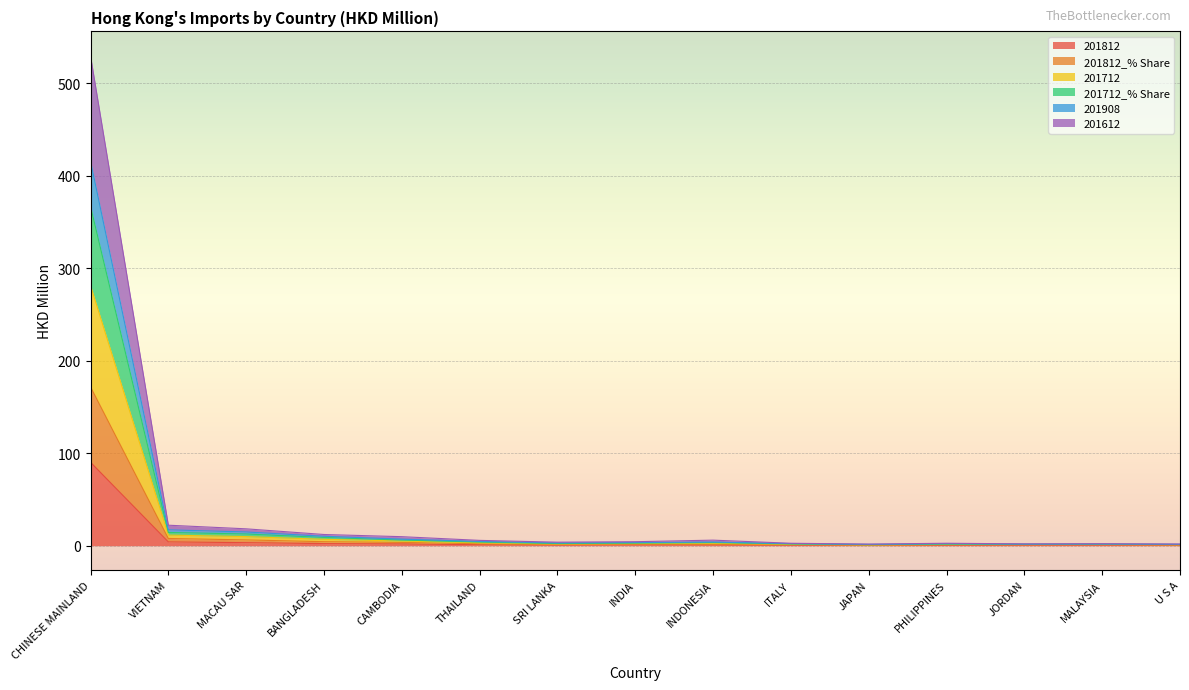

At which category is the sum across all series the highest?

CHINESE MAINLAND